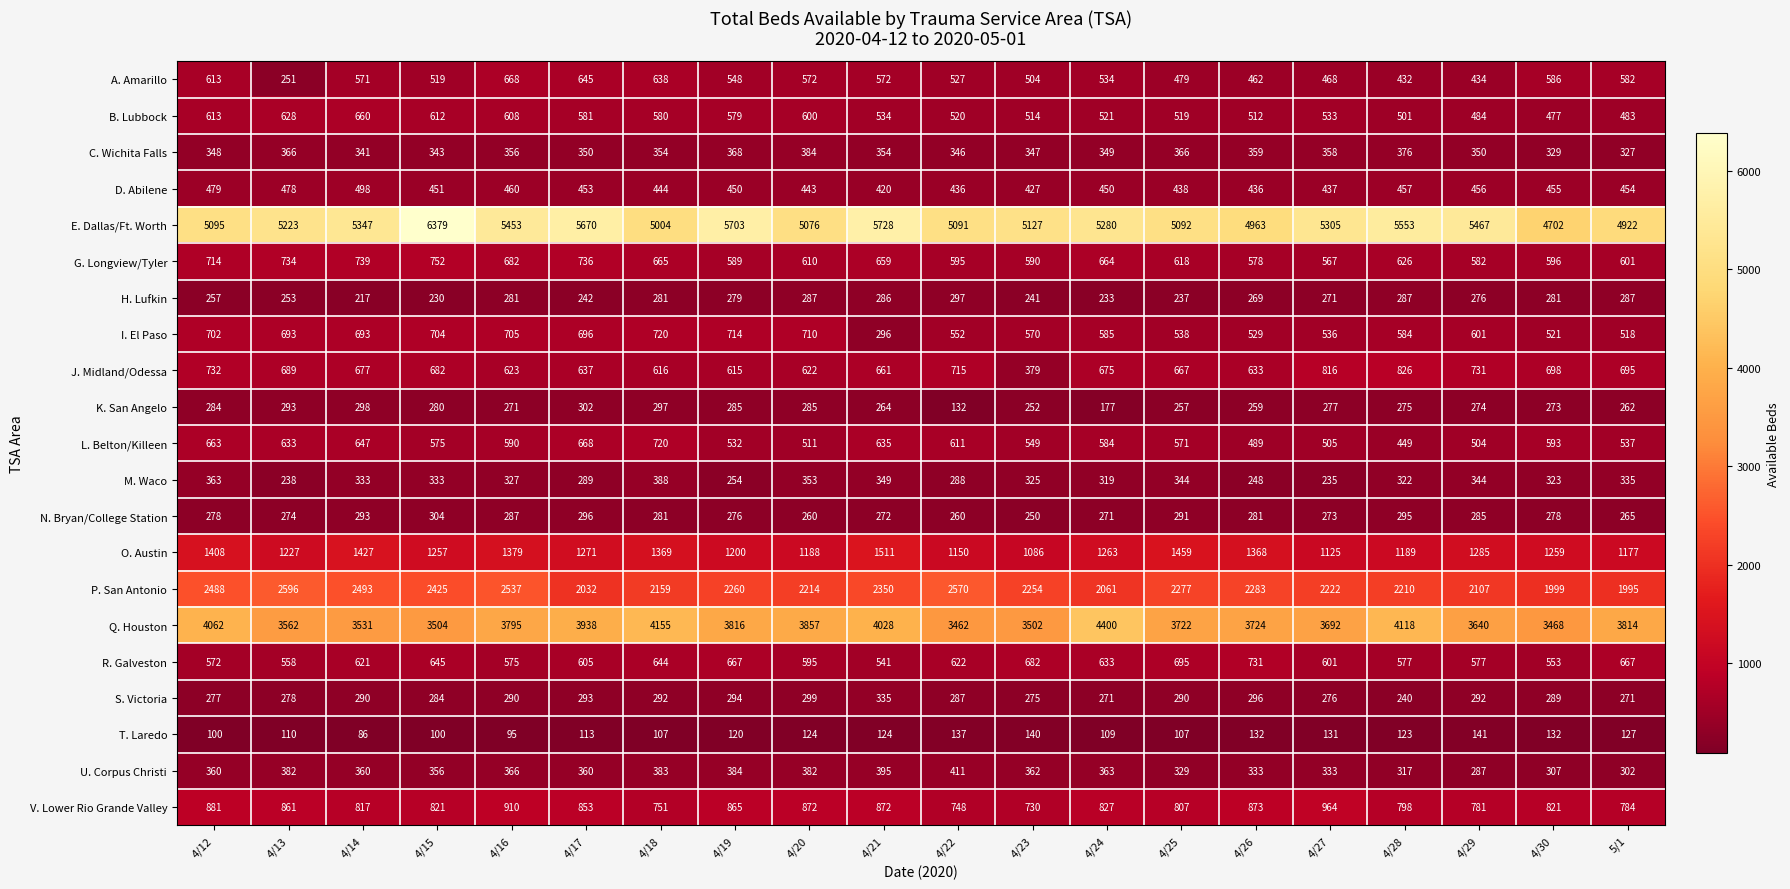

Count the number of data series in this chart.

21